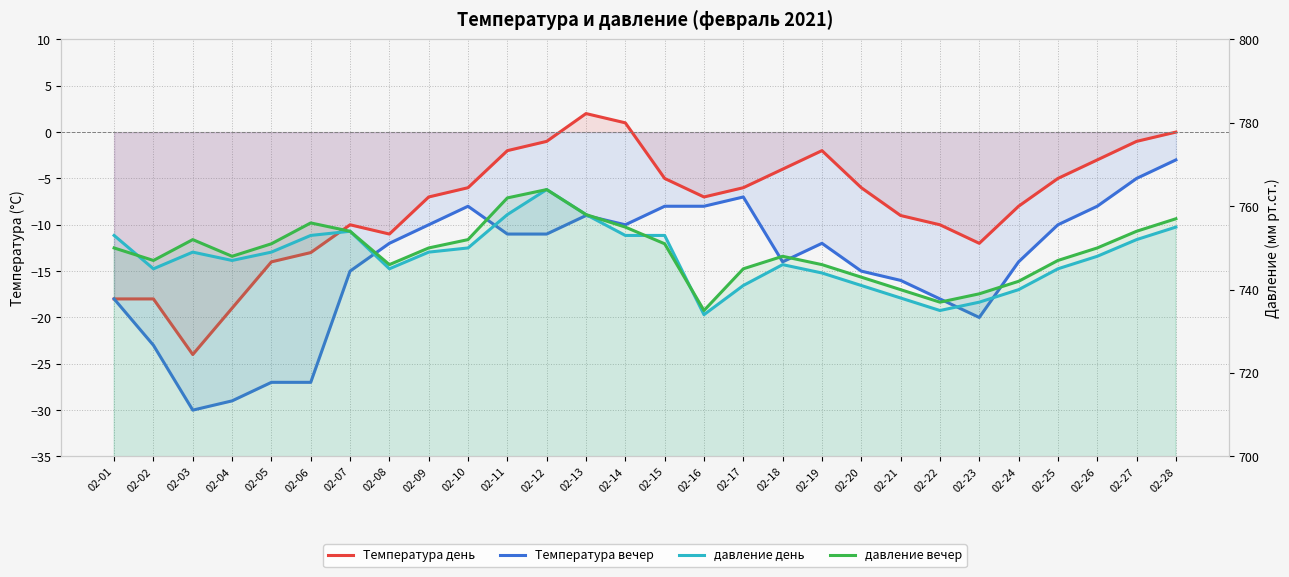

True or false: давление день has more than 2 interior local peaks.

True